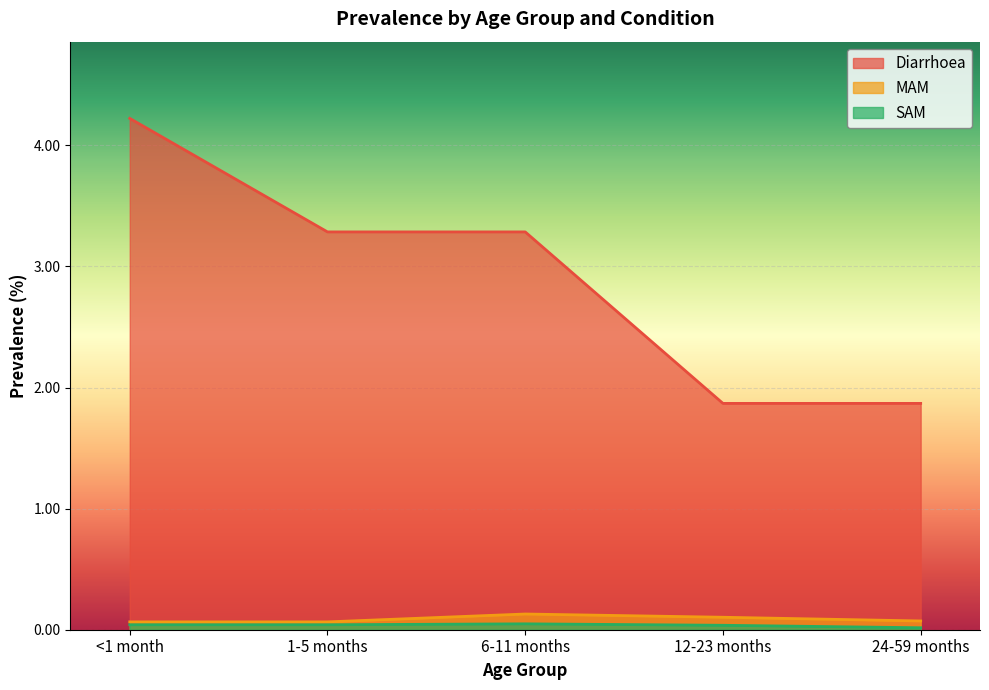

List the series in order of their peak value, lowest first.

SAM, MAM, Diarrhoea